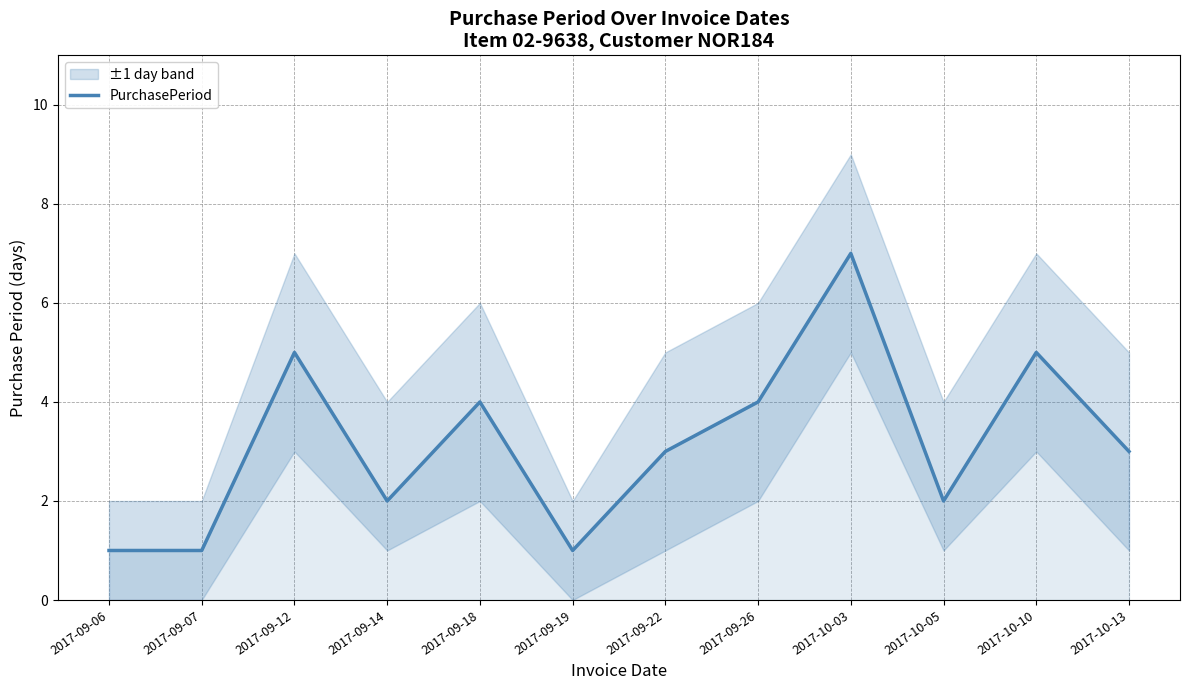

What is the label of the 2nd point from the right?

2017-10-10